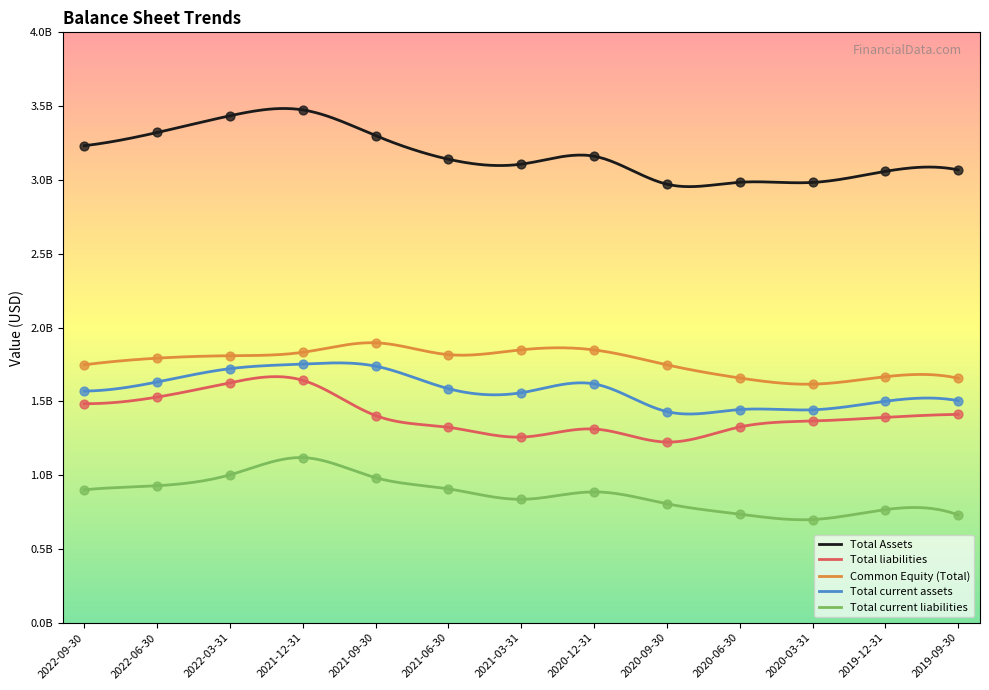

Which series has the widest spread of Y values?

Total Assets